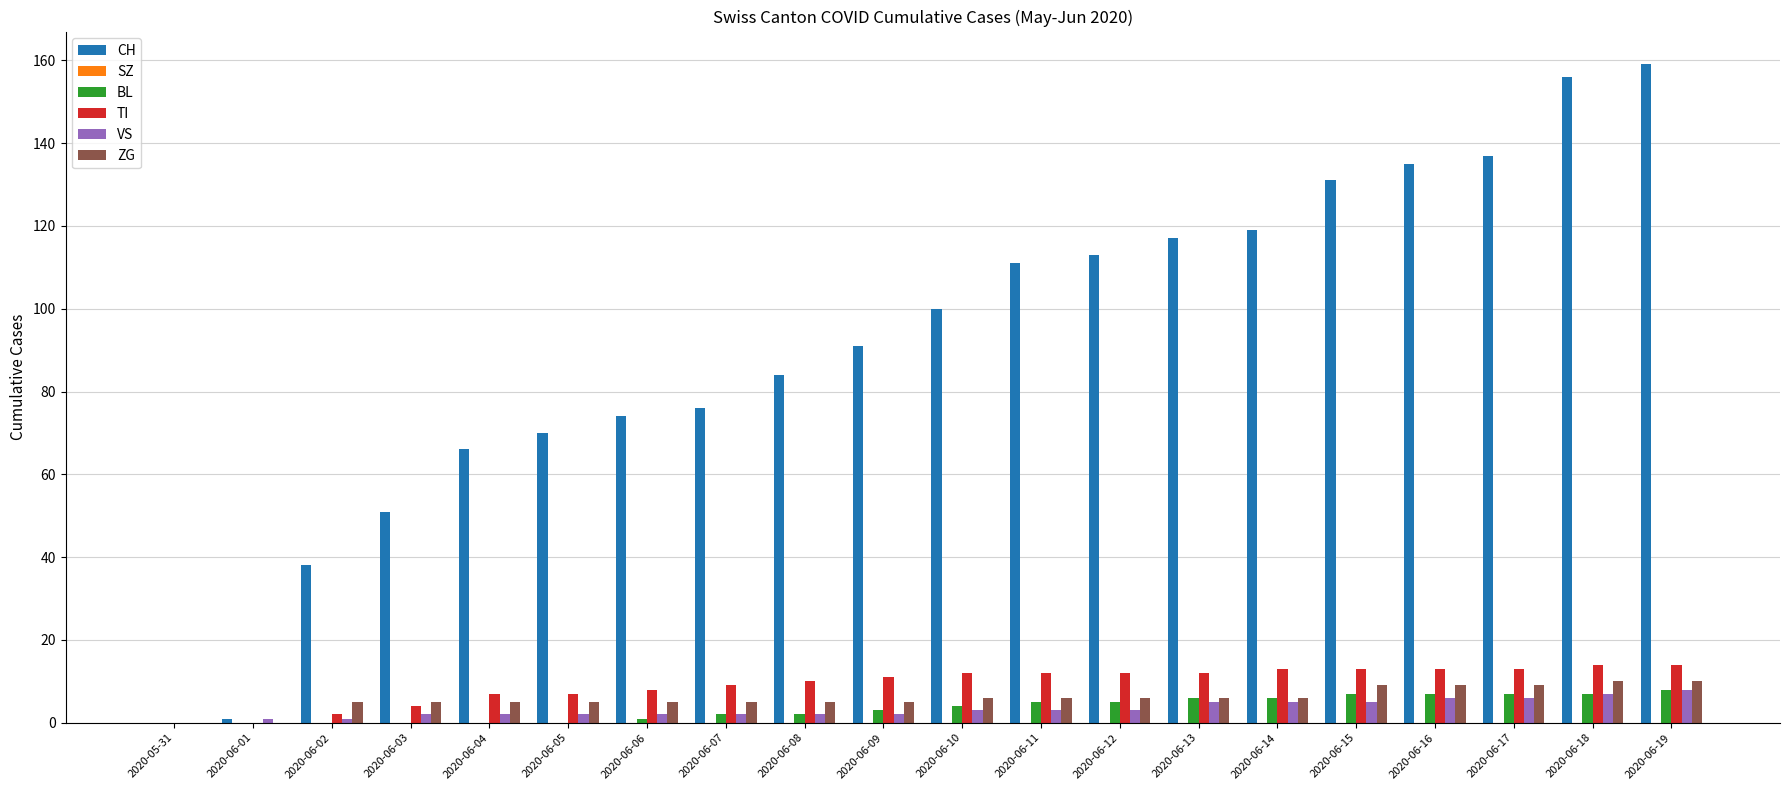

Is it true that CH equals 70 at 2020-06-05?

True